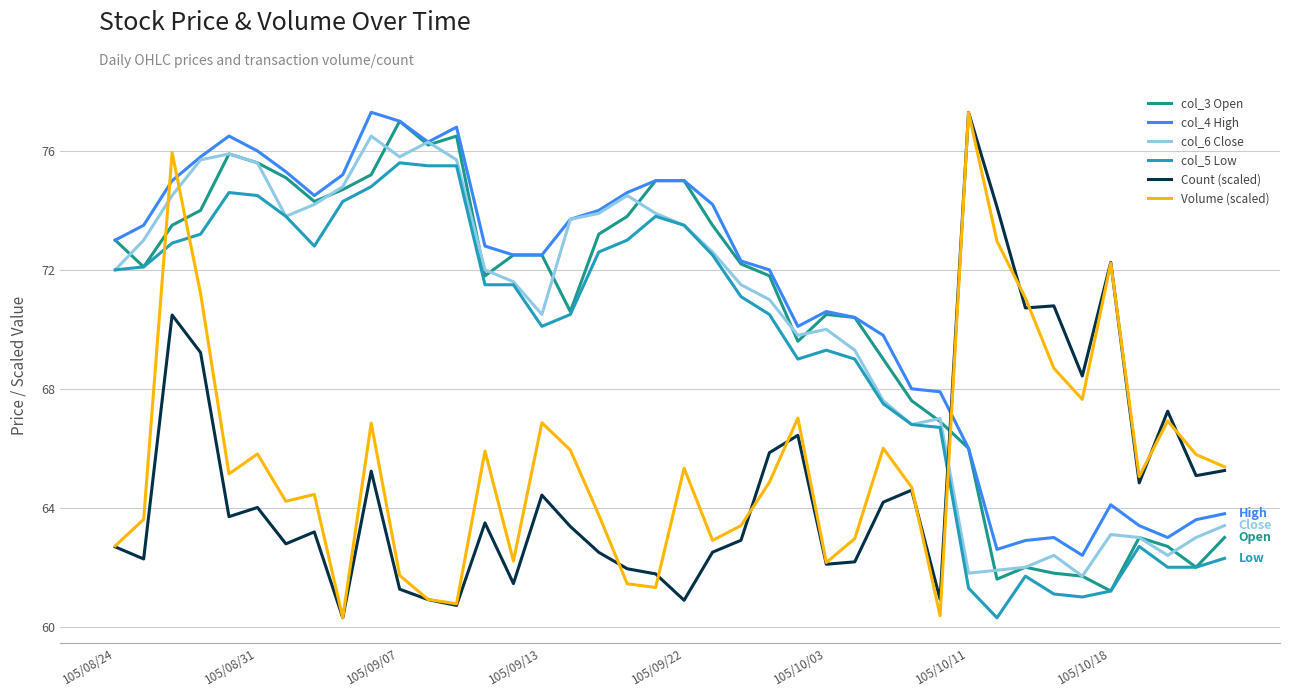

What is the maximum value for Count (scaled)?

77.3